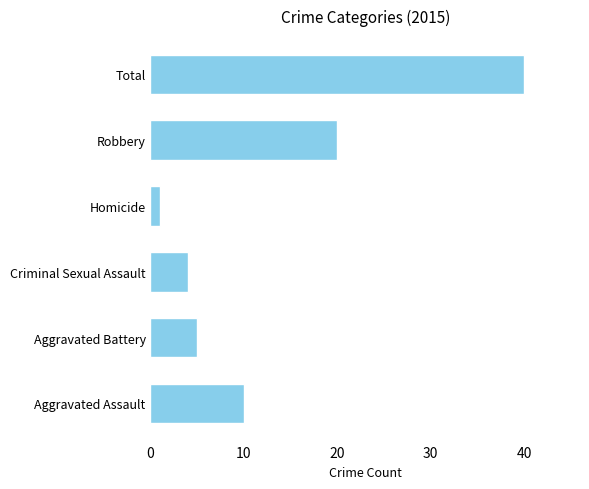

True or false: the data shows 4 at Criminal Sexual Assault.

True